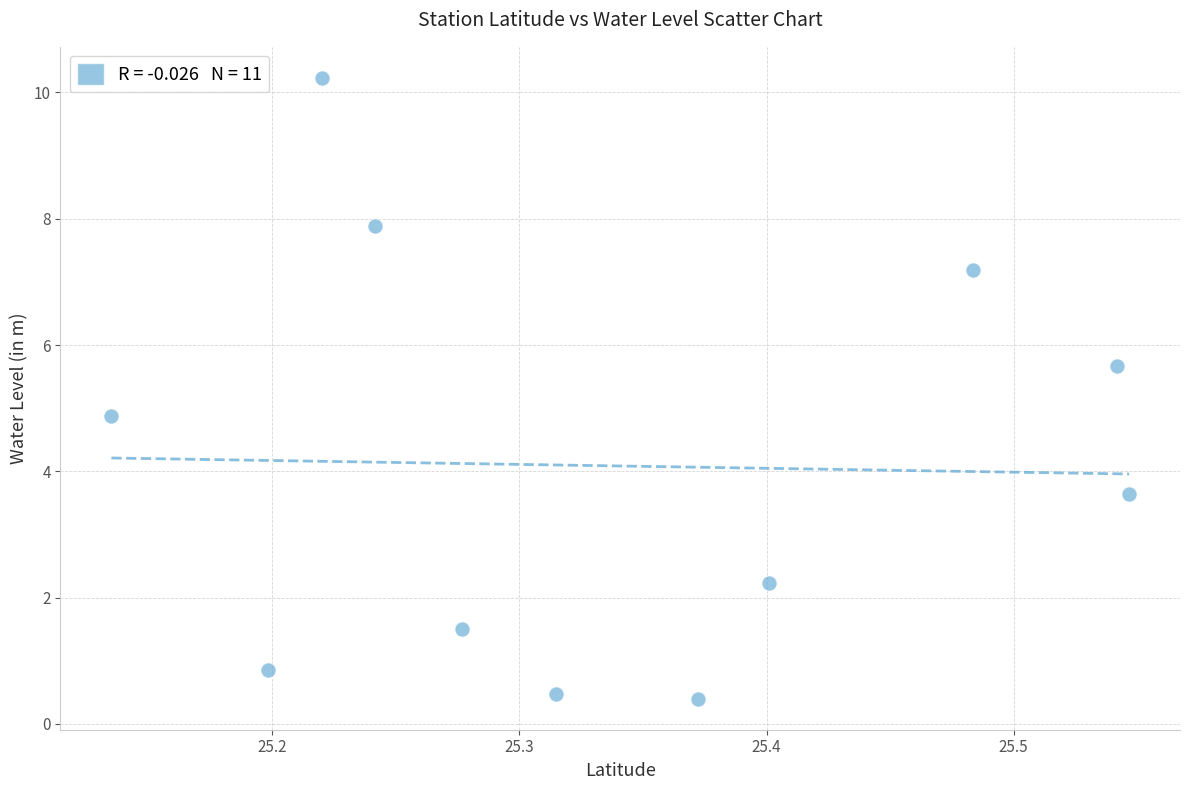

What Y value in the scatter plot is closest to 5?

4.9